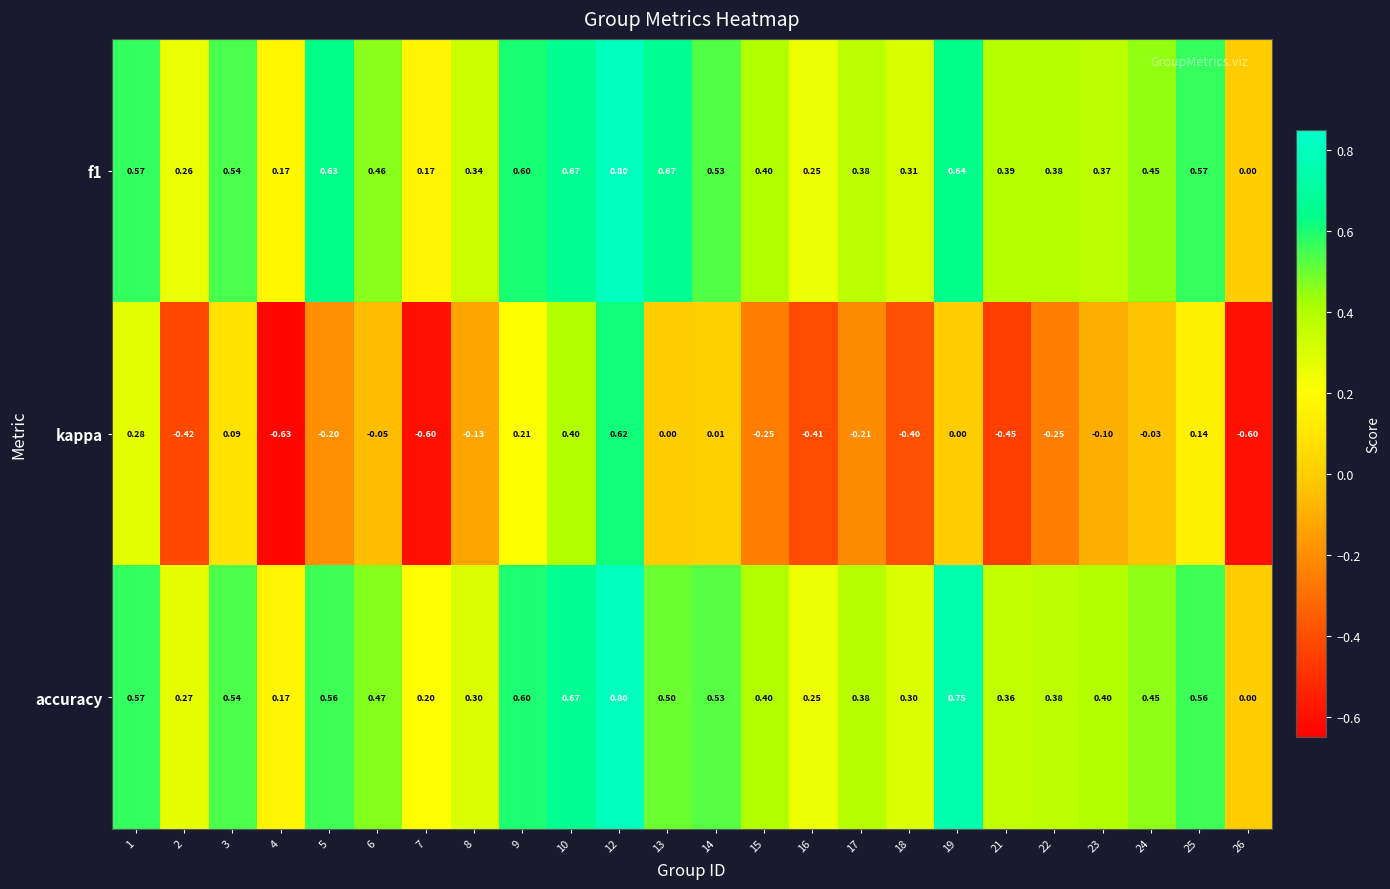

What is the smallest value displayed?

-0.6